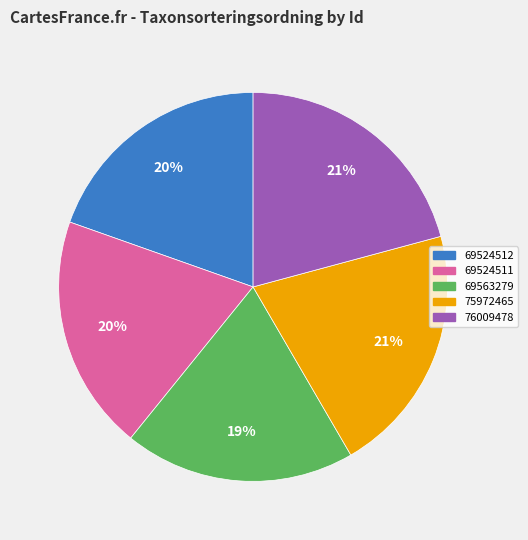

Is it true that 69563279 is 31% of the pie?

False